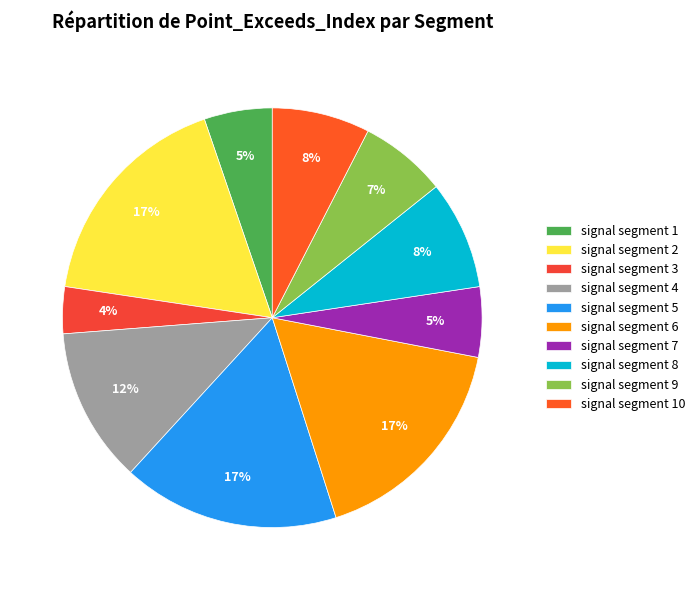

Count the number of slices in the pie.

10